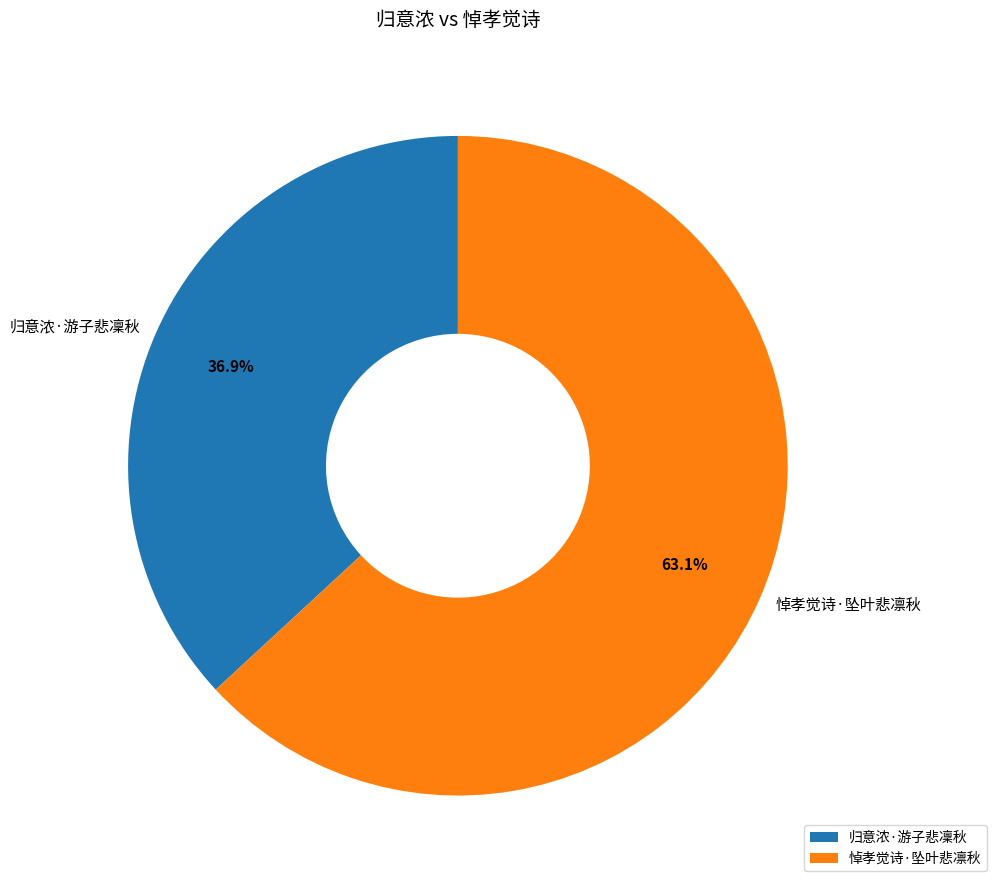

How many slices are in this pie chart?

2